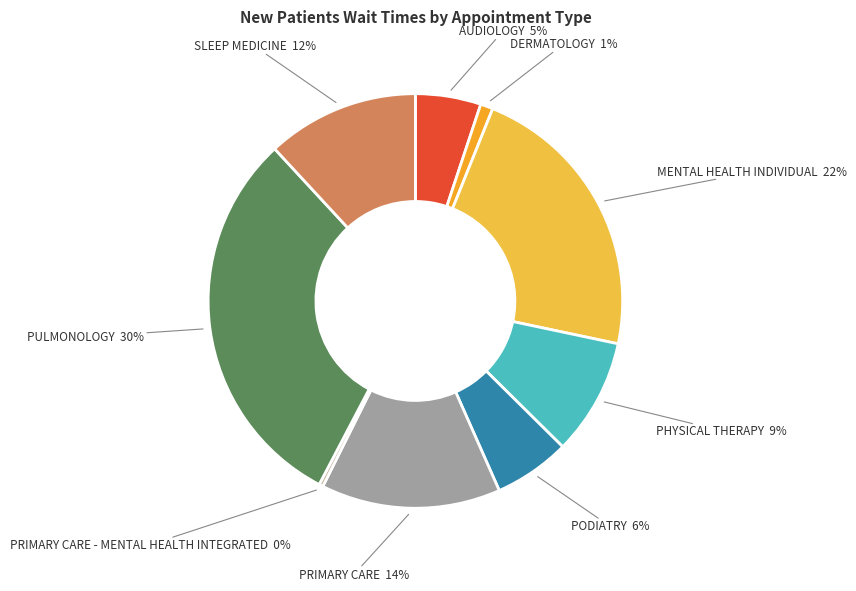

To the nearest percent, what portion does SLEEP MEDICINE represent?

12%